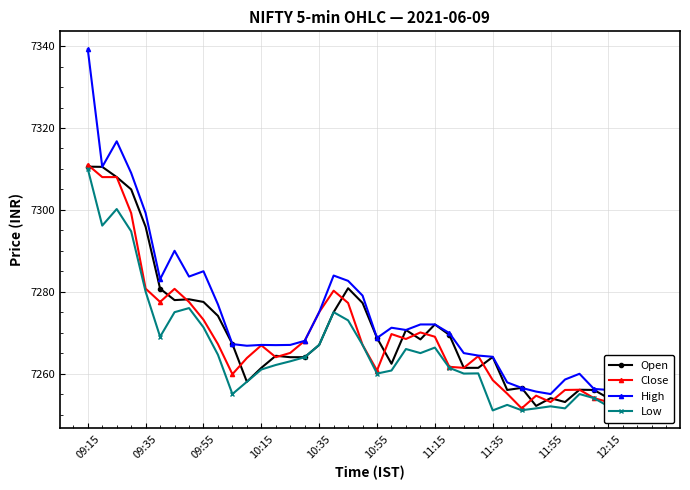

What are all the series names shown in the legend?

Open, Close, High, Low